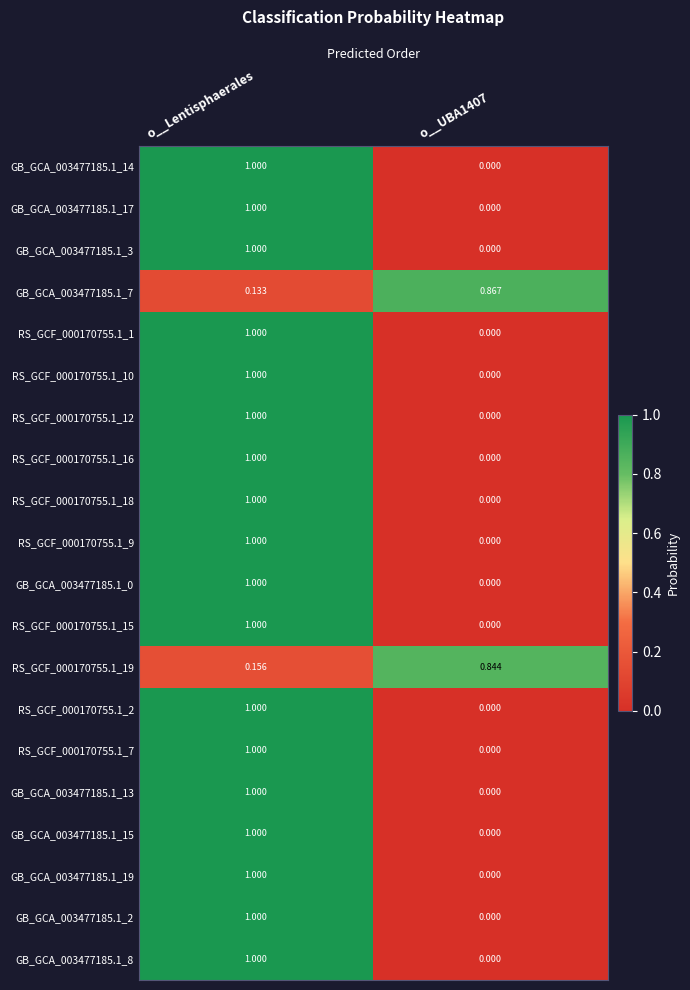

At which category is the sum across all series the highest?

o__Lentisphaerales